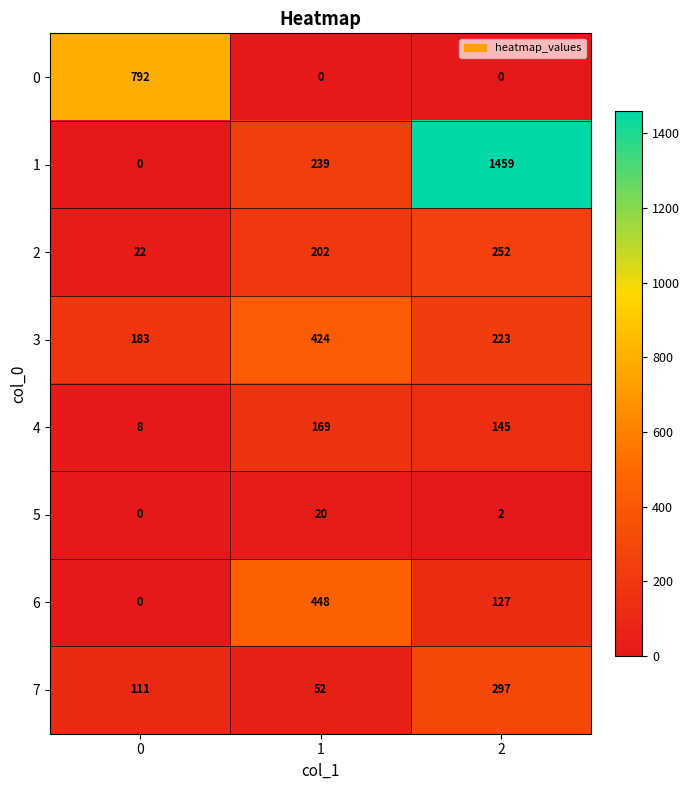

Reading right to left, what are all the values shown in this chart?

0: 2=0	1=0	0=792
1: 2=1459	1=239	0=0
2: 2=252	1=202	0=22
3: 2=223	1=424	0=183
4: 2=145	1=169	0=8
5: 2=2	1=20	0=0
6: 2=127	1=448	0=0
7: 2=297	1=52	0=111